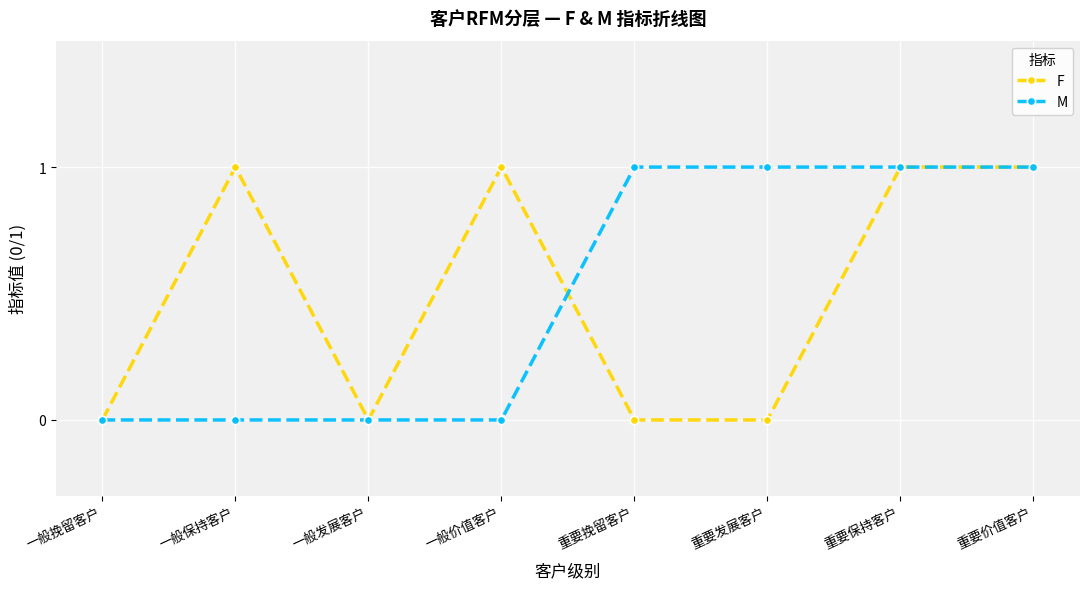

What position from the left is 重要发展客户?

6